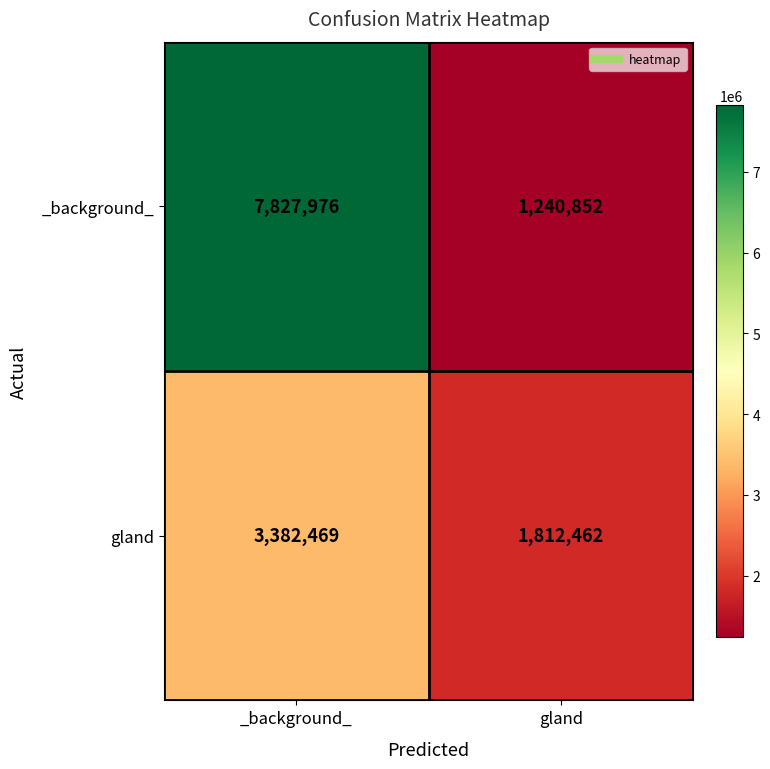

Which series has the largest total across all categories?

_background_